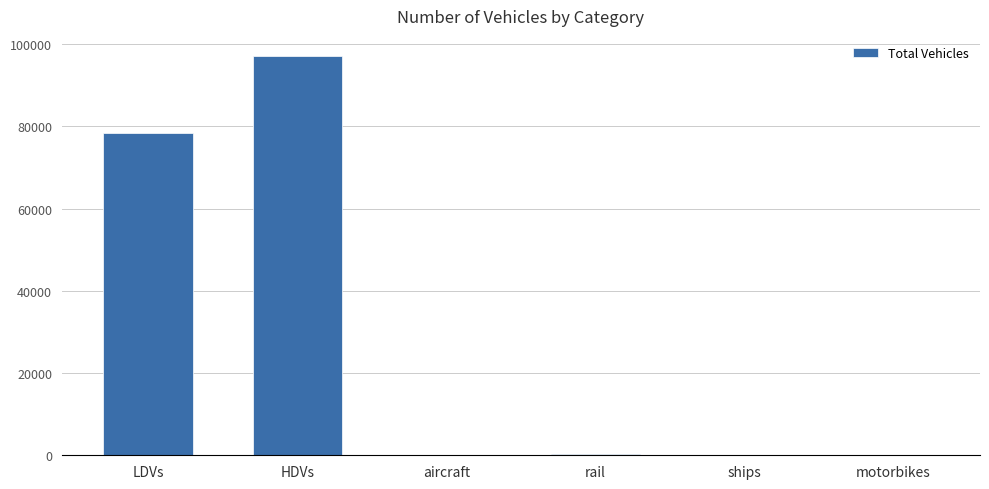

At which label does the data first exceed 364?

LDVs